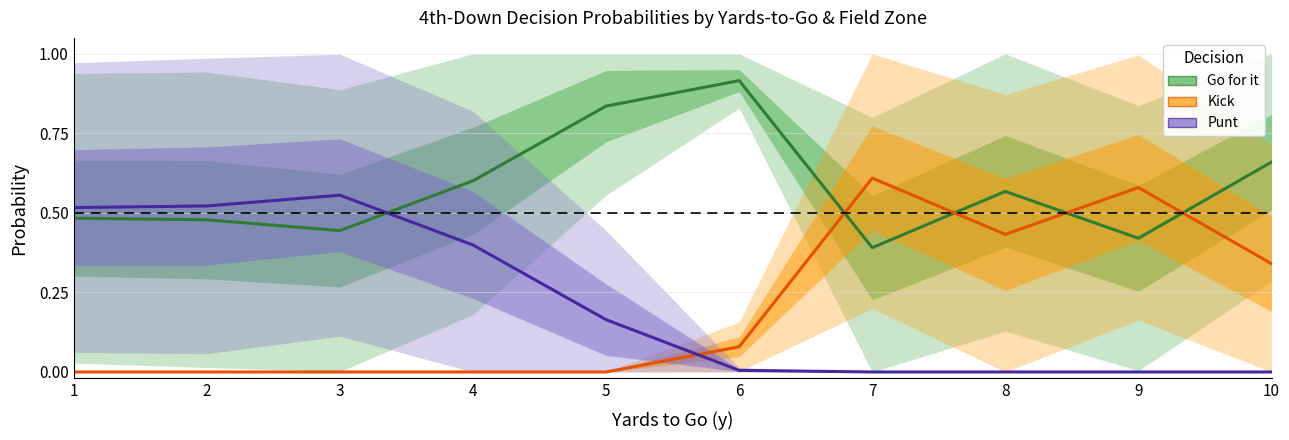

Reading right to left, transcribe all the data shown in this chart.

Go for it: 10=0.7	9=0.4	8=0.6	7=0.4	6=0.9	5=0.8	4=0.6	3=0.4	2=0.5	1=0.5
Kick: 10=0.3	9=0.6	8=0.4	7=0.6	6=0.1	5=0.0	4=0.0	3=0.0	2=0.0	1=0.0
Punt: 10=0.0	9=0.0	8=0.0	7=0.0	6=0.0	5=0.2	4=0.4	3=0.6	2=0.5	1=0.5